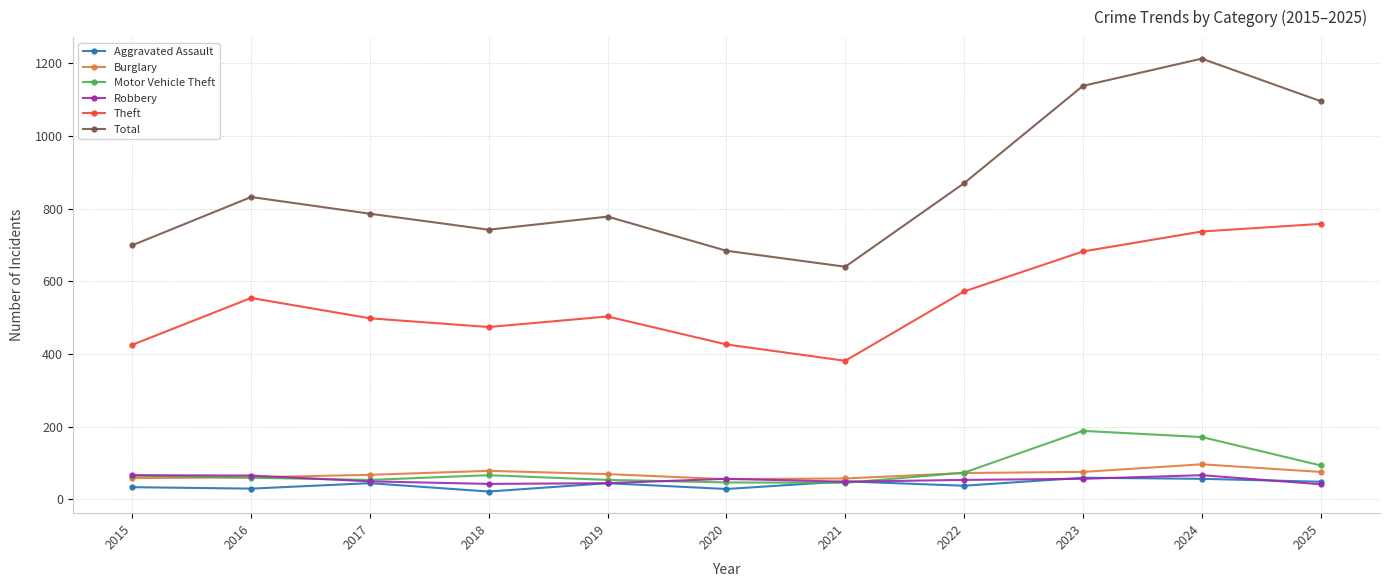

Where is the first local minimum for Total?

2018